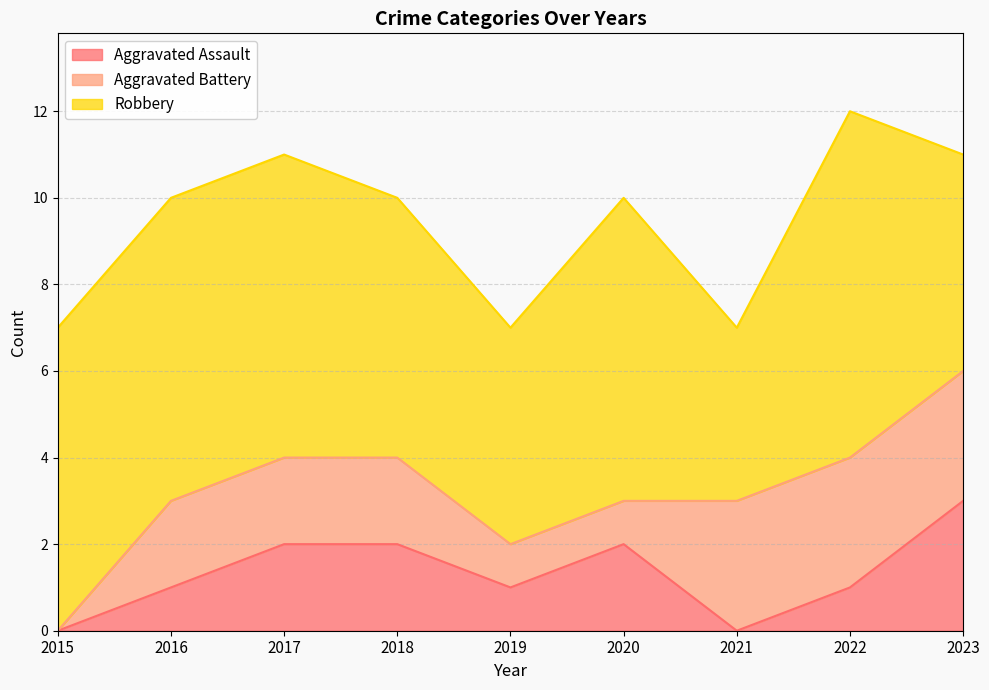

At which category is the sum across all series the highest?

2022